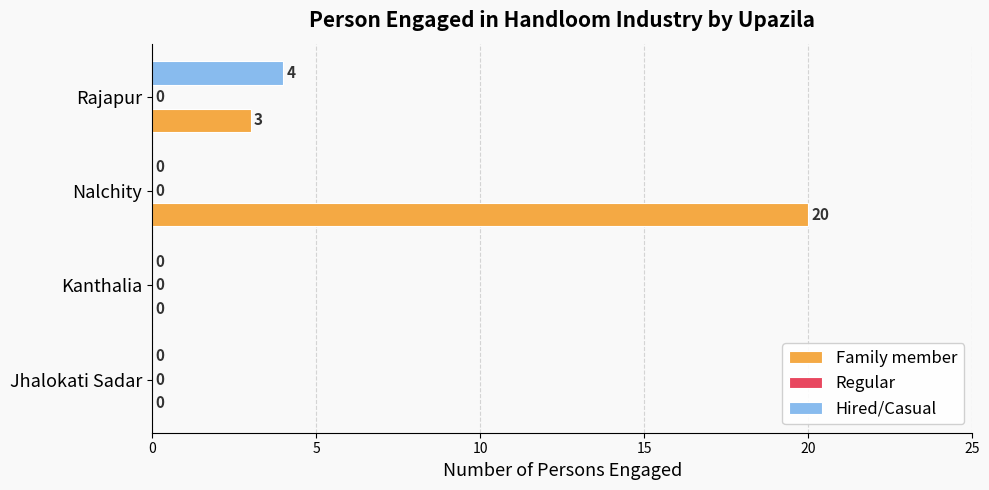

How many Family member values are between 0 and 20?

4